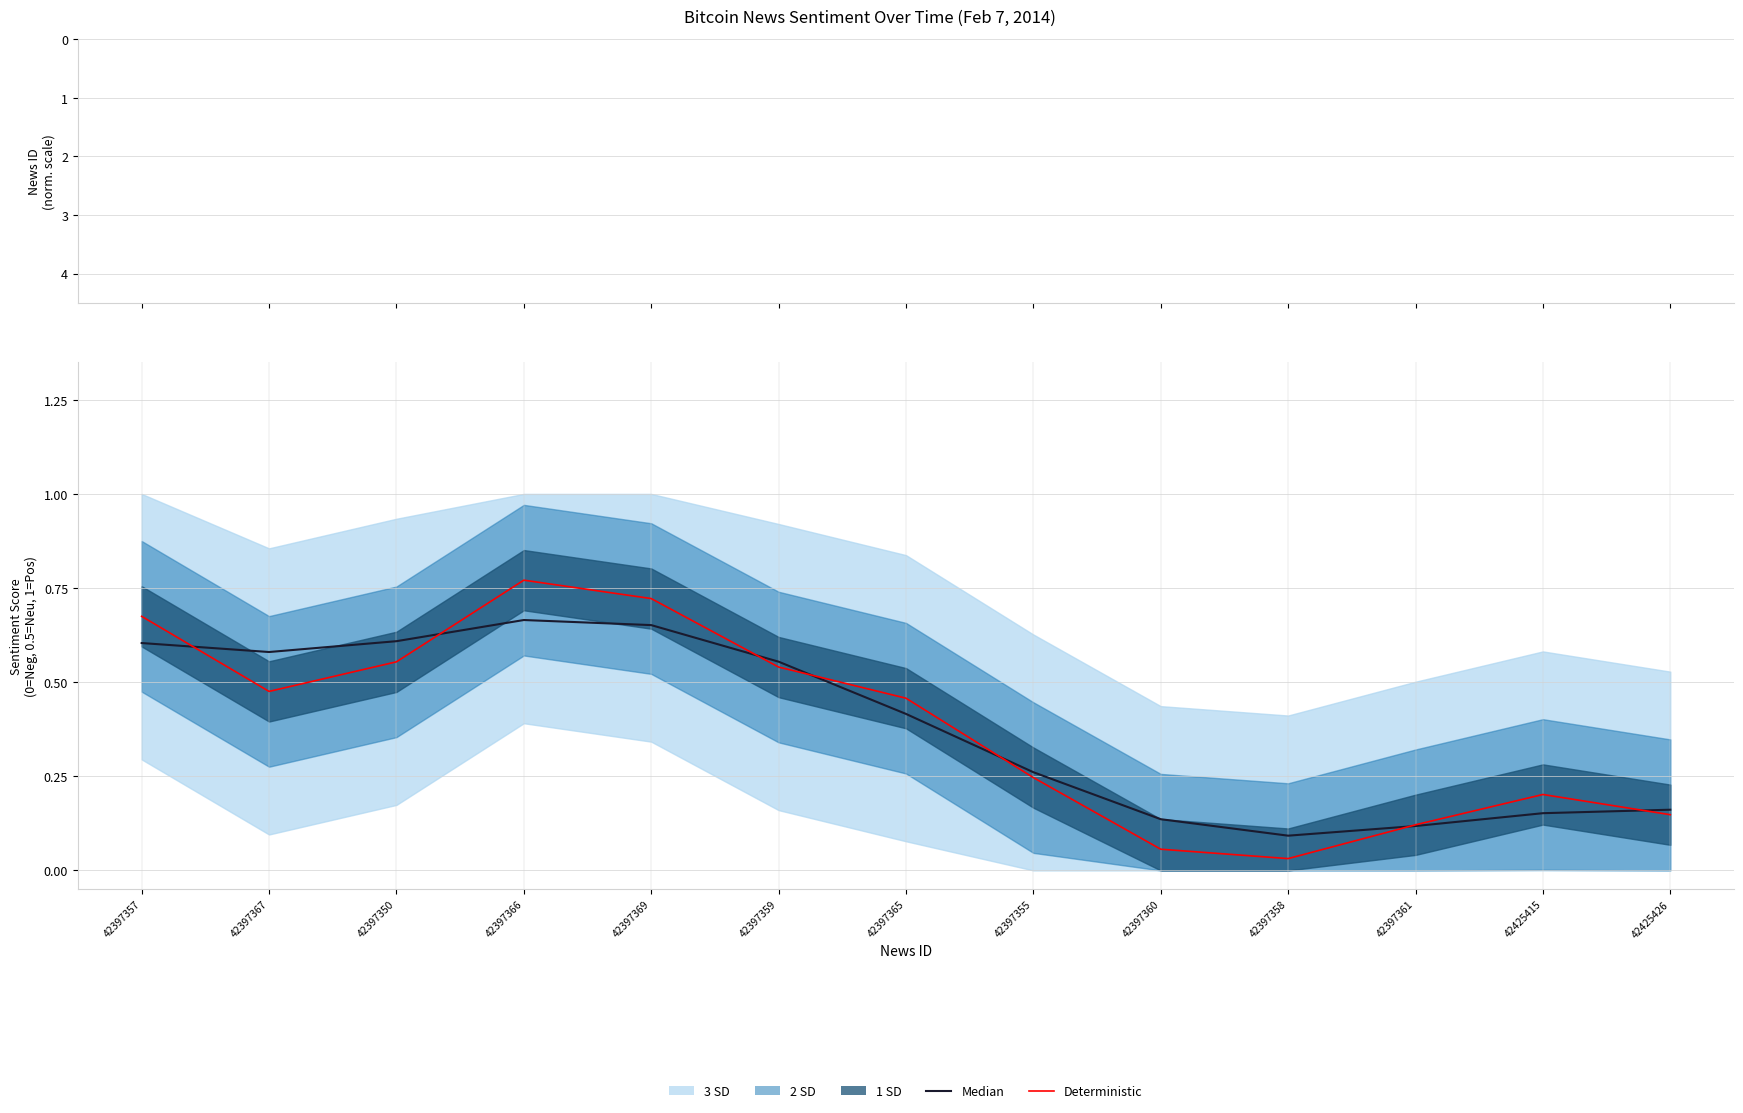

Reading right to left, list all the values displayed in this chart.

뉴스ID: -0.0	-0.0	-0.0	-0.0	-0.0	-0.0	-0.0	-0.0	-0.0	-0.0	-0.0	-0.0	0.0
Median: 0.2	0.2	0.1	0.1	0.1	0.3	0.4	0.6	0.7	0.7	0.6	0.6	0.6
Deterministic: 0.1	0.2	0.1	0.0	0.1	0.2	0.5	0.5	0.7	0.8	0.6	0.5	0.7